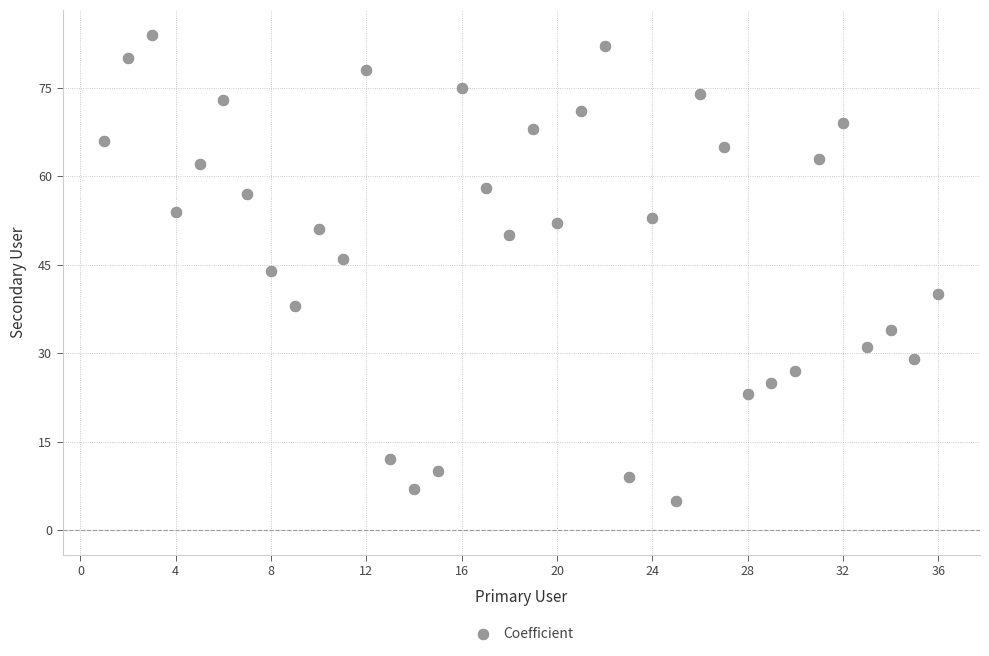

What is the range of Y values (max minus min)?

79